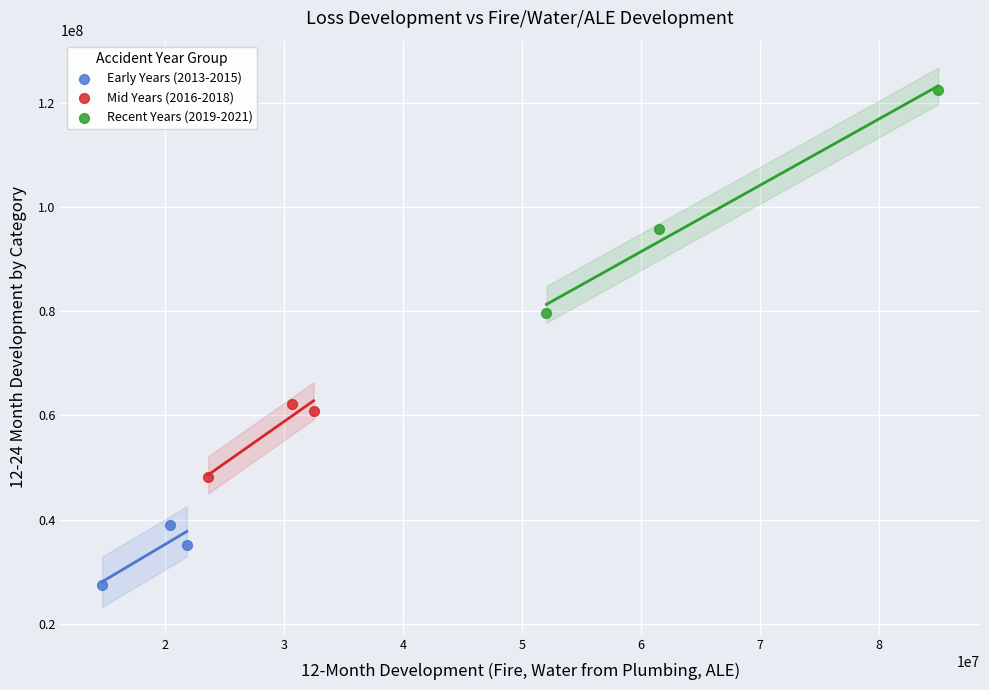

Which series has the widest spread of Y values?

Recent Years (2019-2021)